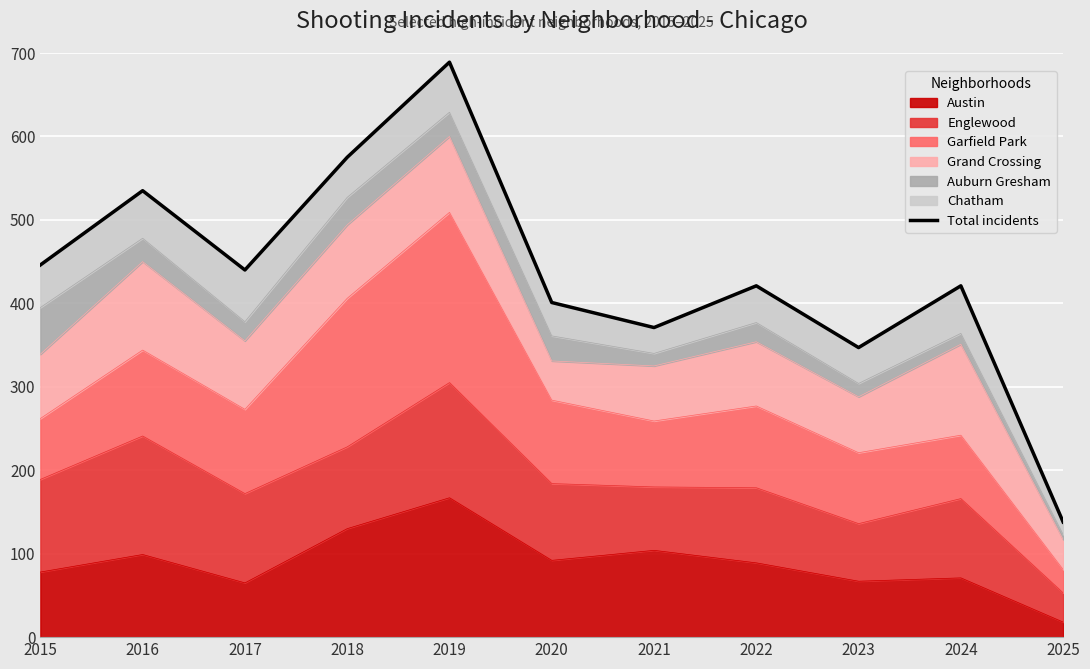

Reading right to left, what are all the values shown in this chart?

2025=138	2024=421	2023=347	2022=421	2021=371	2020=401	2019=689	2018=575	2017=440	2016=535	2015=446